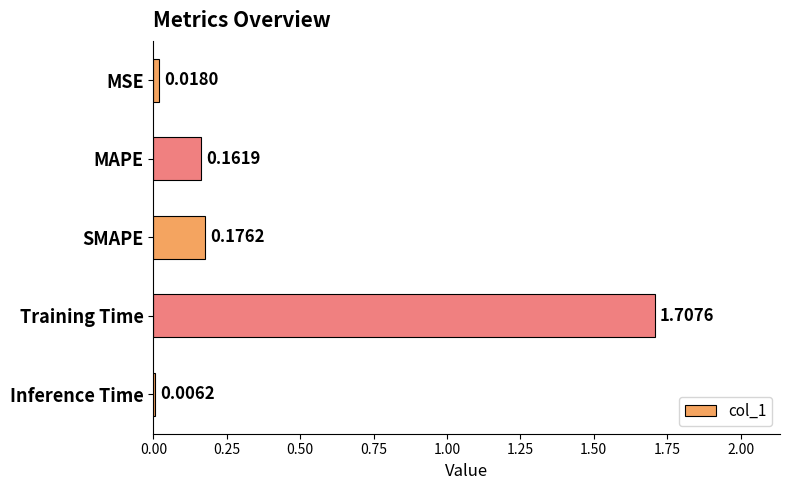

What is the change in value from SMAPE to Training Time?

+1.5